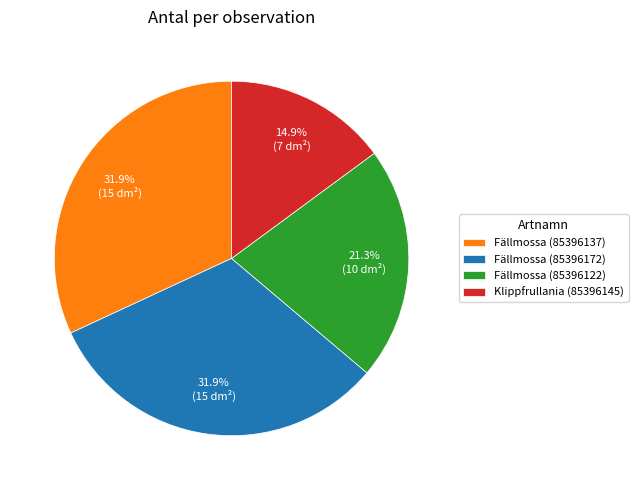

Approximately how many times larger is the value at Fällmossa (85396122) compared to Fällmossa (85396137)?

0.7